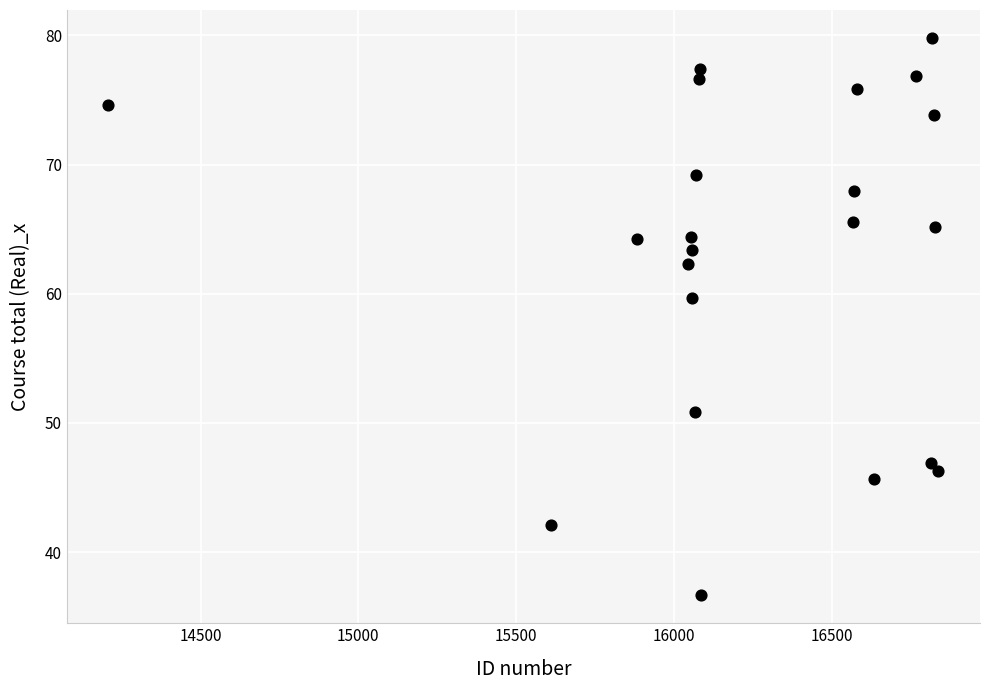

What Y value in the scatter plot is closest to 58?

59.7